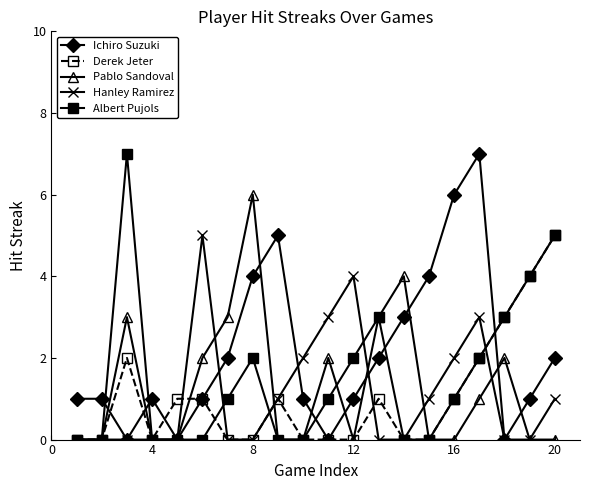

Reading left to right, list all the values displayed in this chart.

Ichiro Suzuki: 1	1	0	1	0	1	2	4	5	1	0	1	2	3	4	6	7	0	1	2
Derek Jeter: 0	0	2	0	1	1	0	0	1	0	0	0	1	0	0	1	2	3	4	5
Pablo Sandoval: 0	0	3	0	0	2	3	6	0	0	2	0	3	4	0	0	1	2	0	0
Hanley Ramirez: 0	0	0	0	0	5	0	0	1	2	3	4	0	0	1	2	3	0	0	1
Albert Pujols: 0	0	7	0	0	0	1	2	0	0	1	2	3	0	0	1	2	3	4	5